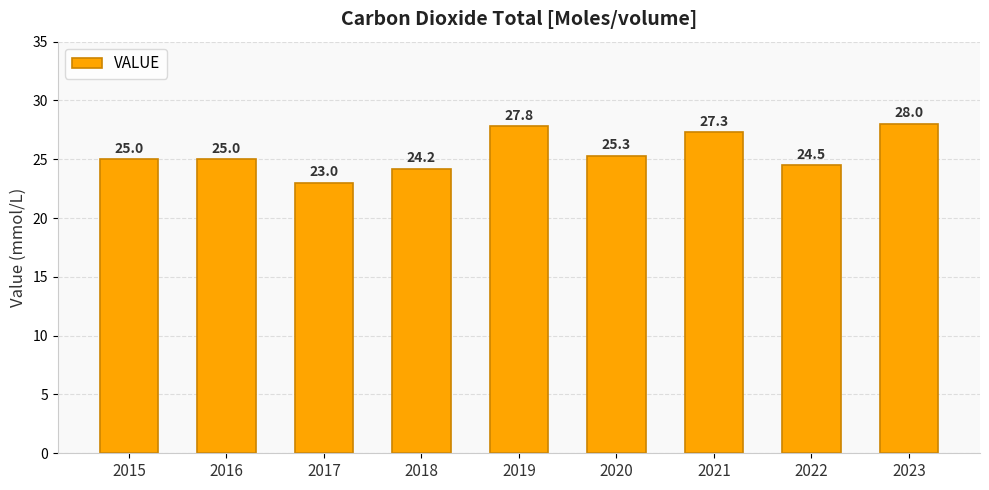

Does the chart contain stacked bars?

No